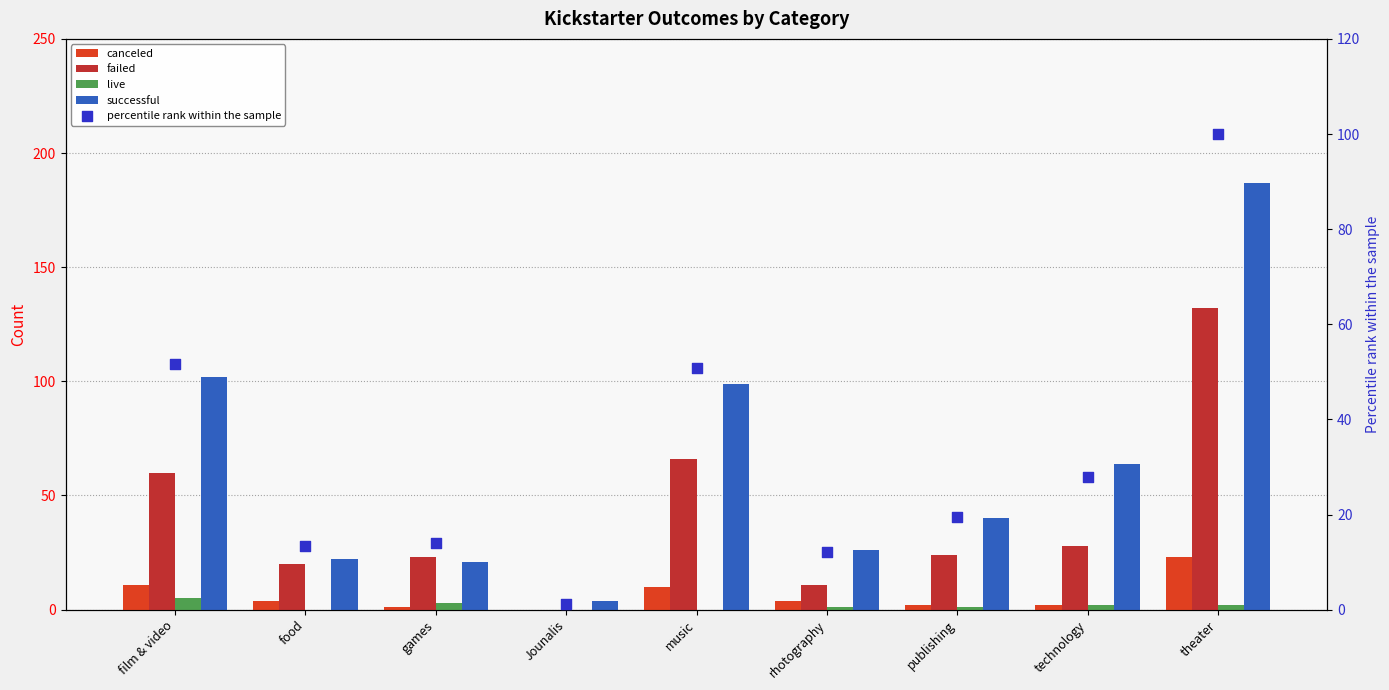

What are all the series names shown in the legend?

canceled, failed, live, successful, percentile rank within the sample